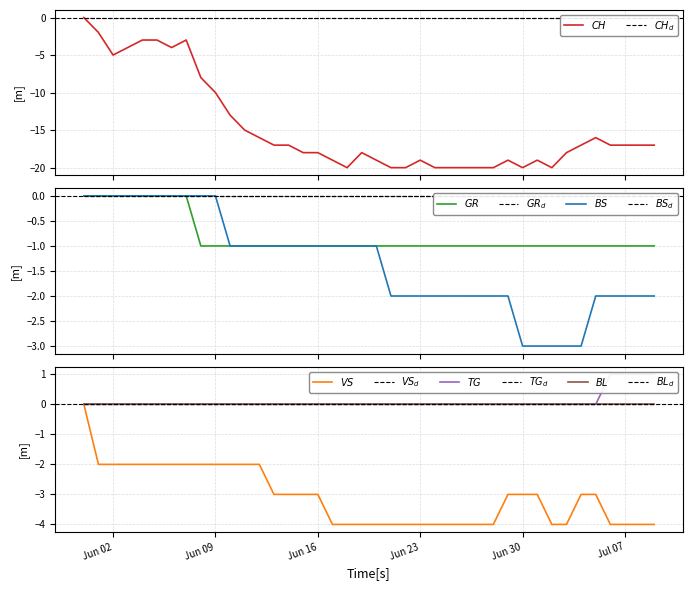

Is the value of VS at 2020-06-24 greater than the value of CH at 2020-06-07?

No